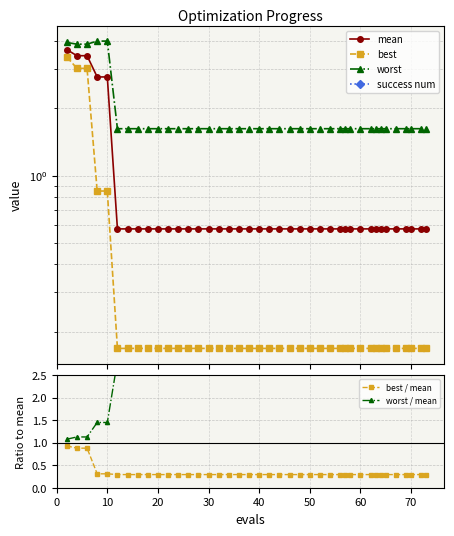

What is the greatest value displayed?

4.0